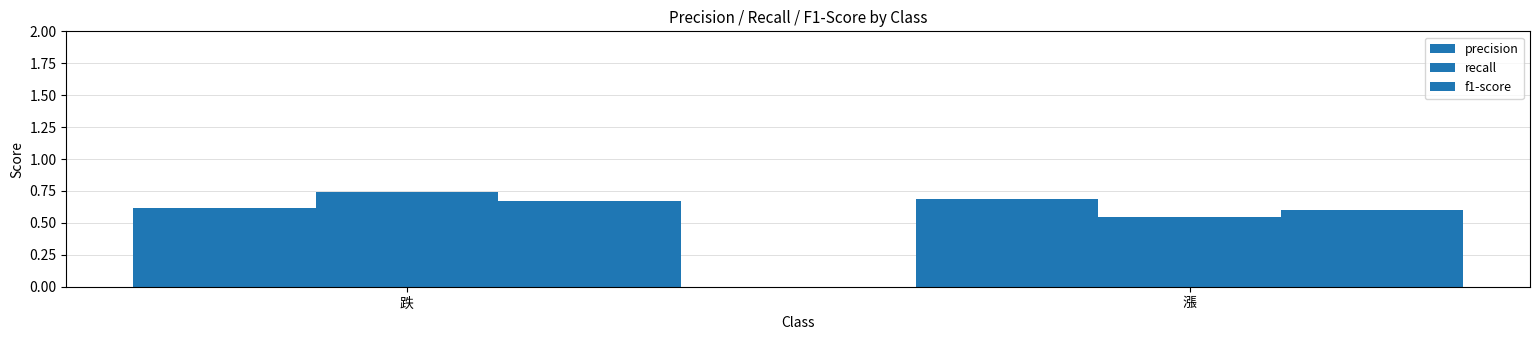

Count the number of data series in this chart.

3